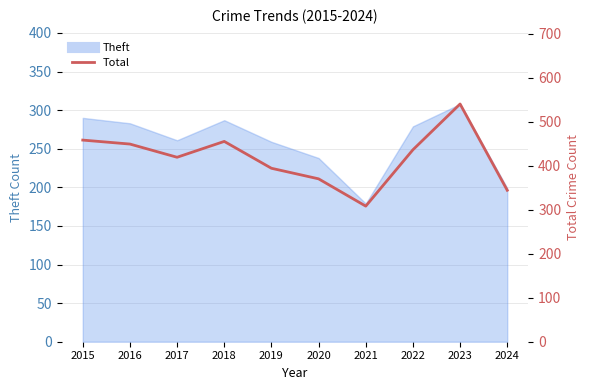

What is the maximum value shown in the chart?

540